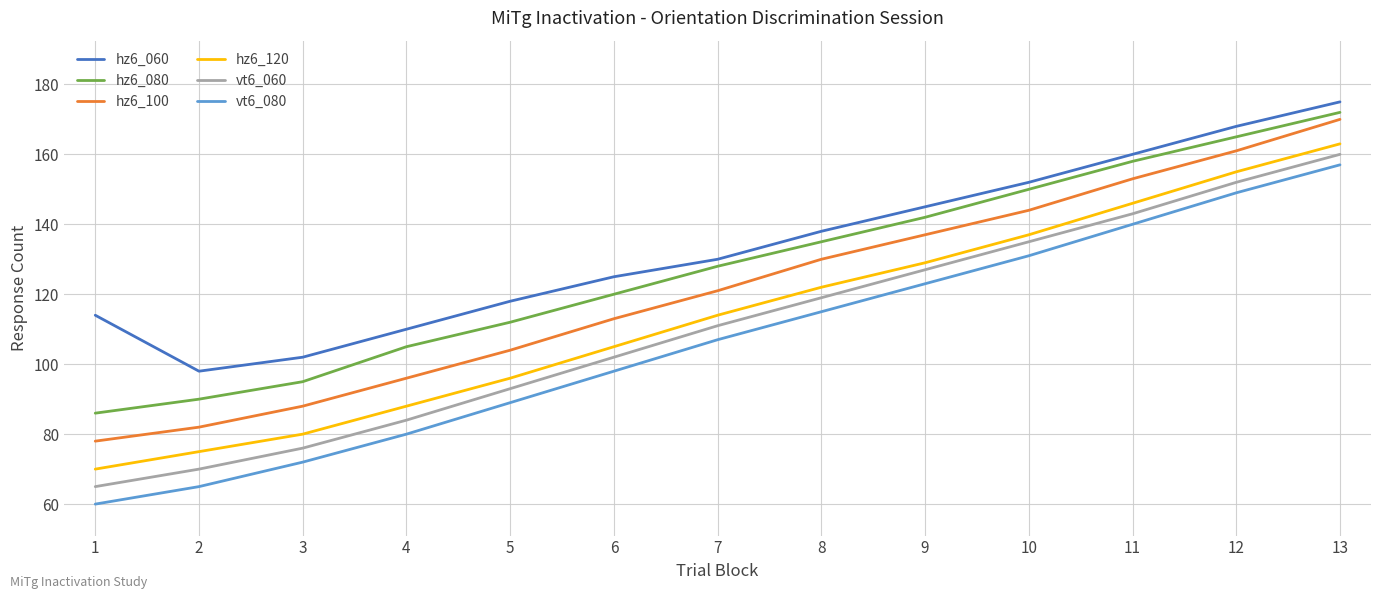

At which category does the chart reach its peak across all series?

13